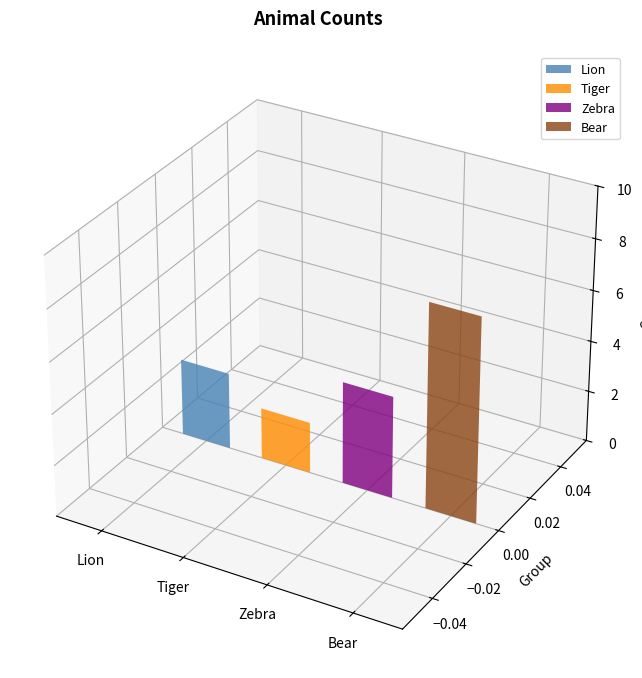

Which category has the lowest value across all series?

Tiger